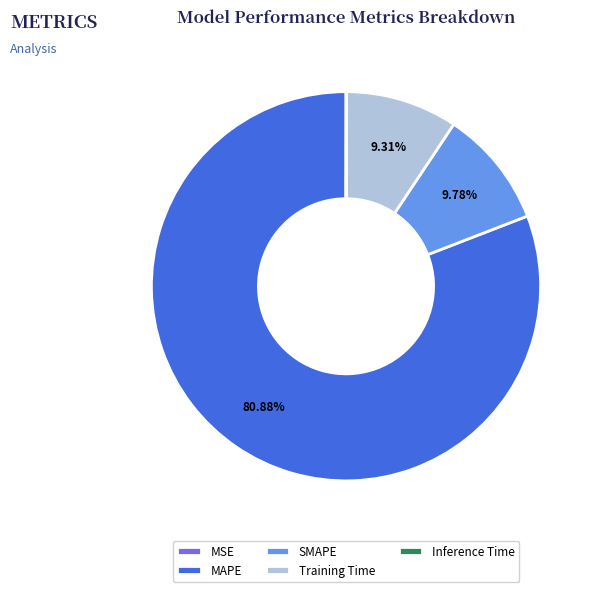

Does any single category account for the majority?

Yes